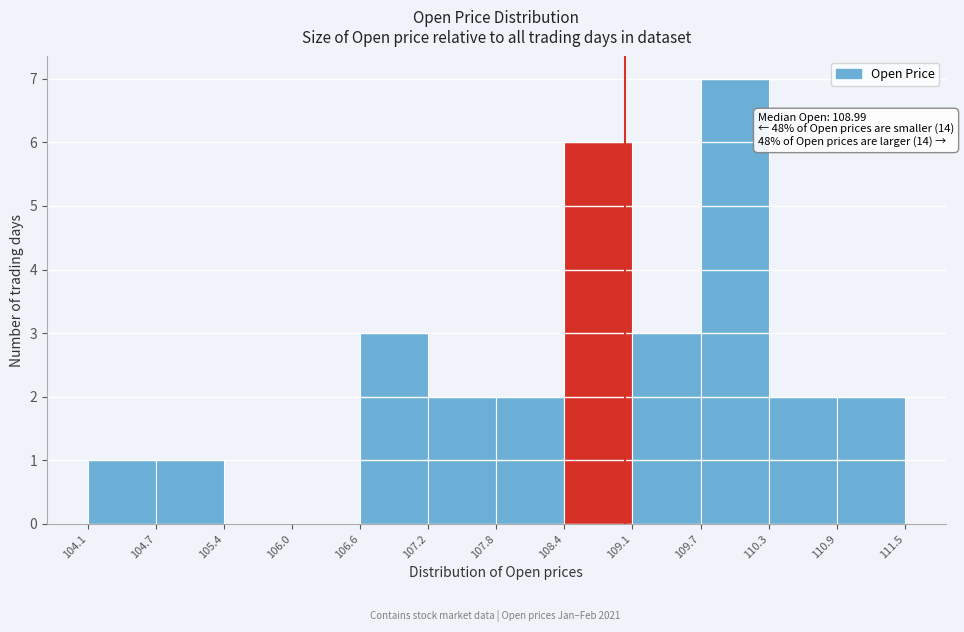

Which range on the x-axis has the tallest bar?

109.7 to 110.3